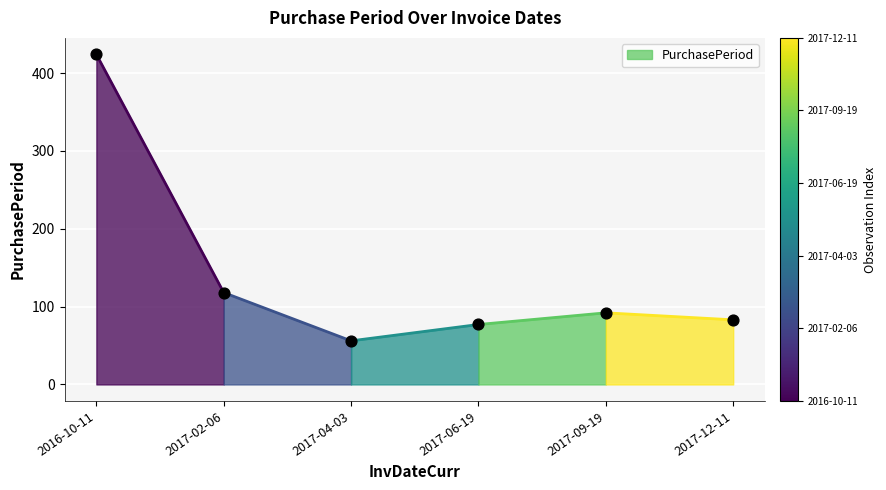

What is the range of Y values (max minus min)?

368